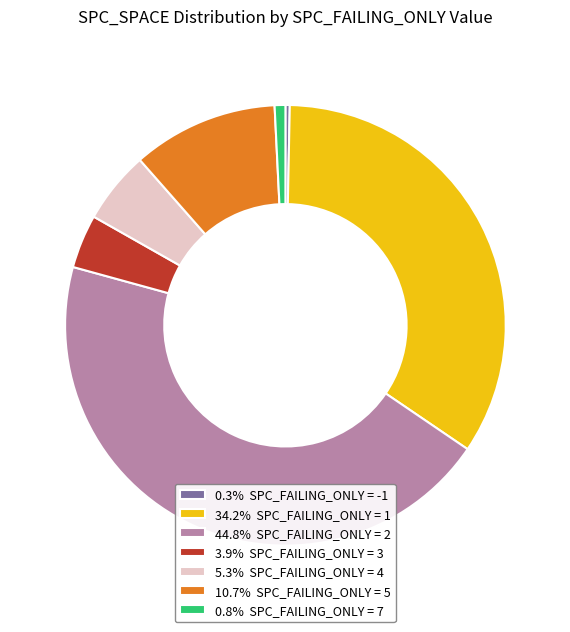

Does 0.3% SPC_FAILING_ONLY = -1 account for over 50% of the chart?

No